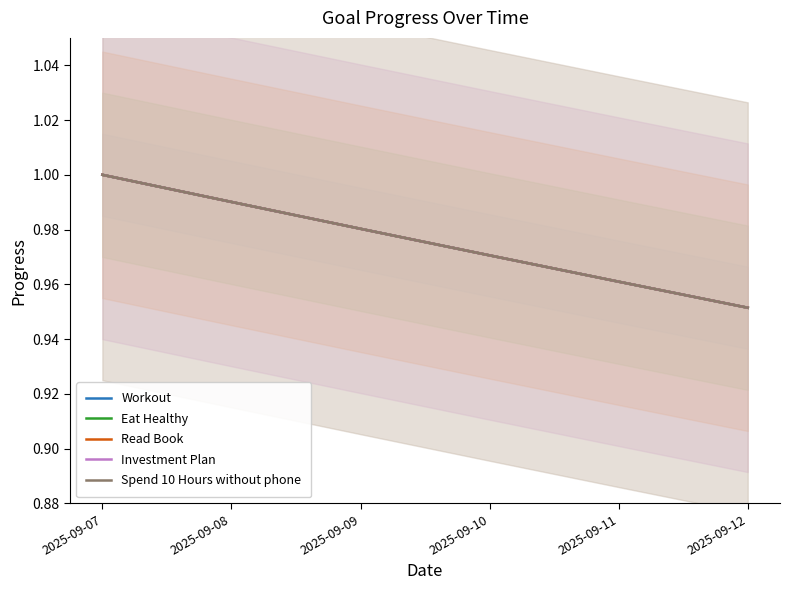

At how many categories does at least one series exceed 0?

6